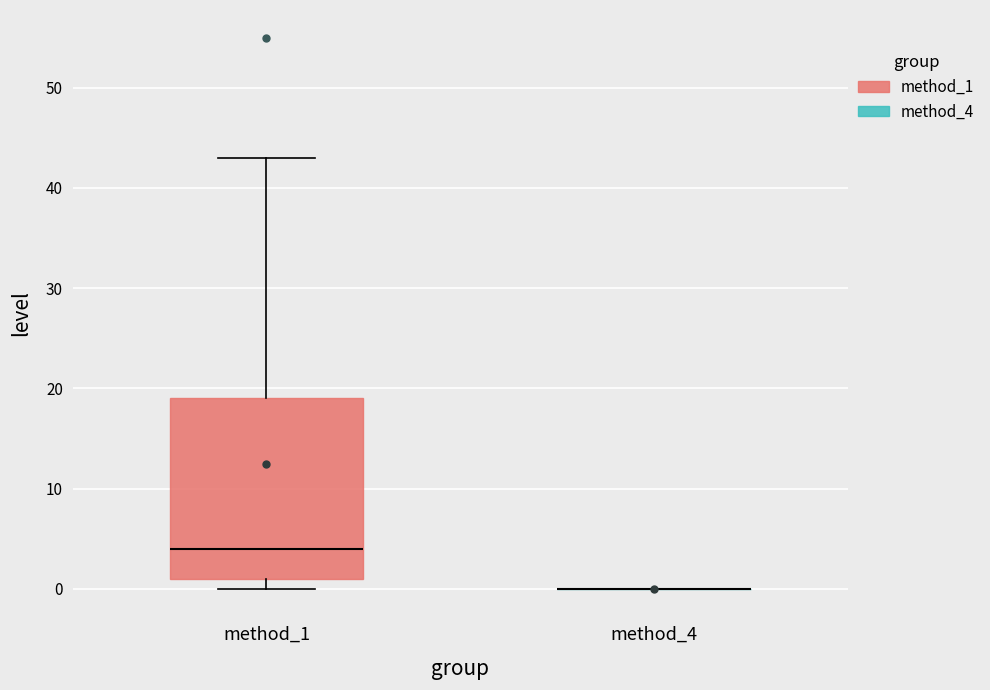

Comparing the boxes themselves (not the whiskers), which one is the tallest?

method_1